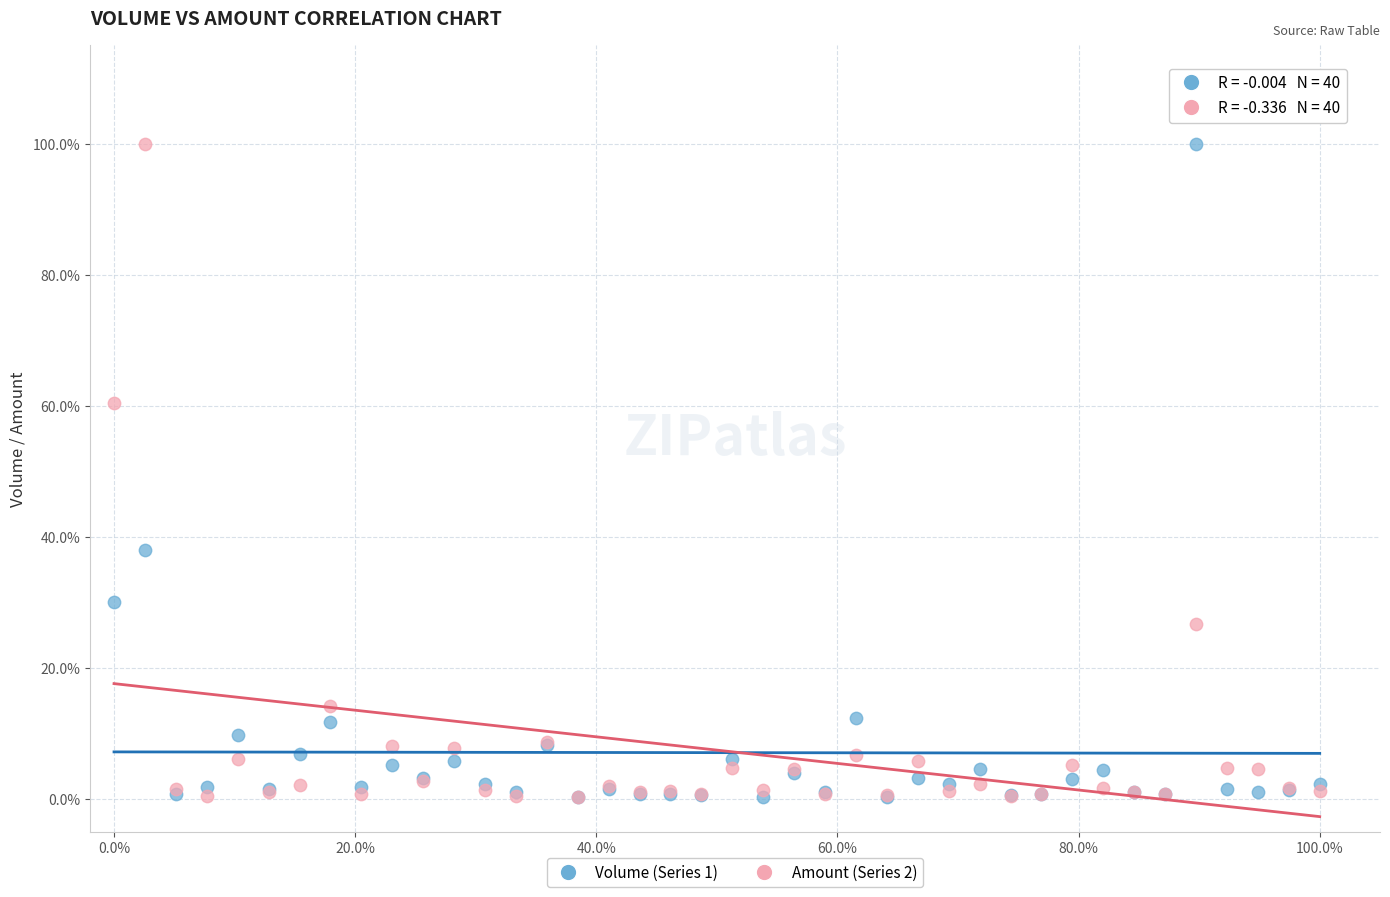

What are all the series names shown in the legend?

Volume (Series 1), Amount (Series 2)